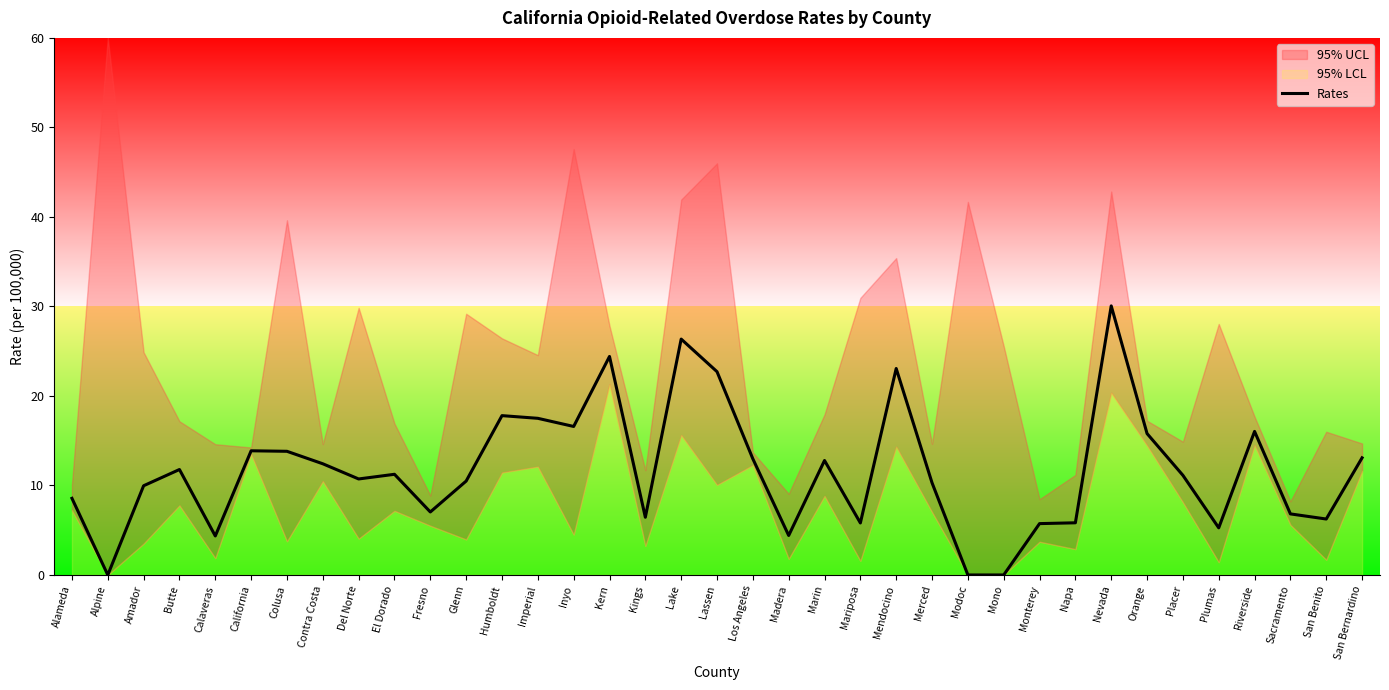

Reading left to right, transcribe all the data shown in this chart.

8.6	0.0	10.0	11.8	4.4	13.9	13.8	12.4	10.7	11.2	7.0	10.5	17.8	17.5	16.6	24.4	6.4	26.4	22.7	13.0	4.4	12.8	5.8	23.1	10.3	0.0	0.0	5.7	5.8	30.1	15.8	11.1	5.3	16.0	6.8	6.2	13.1